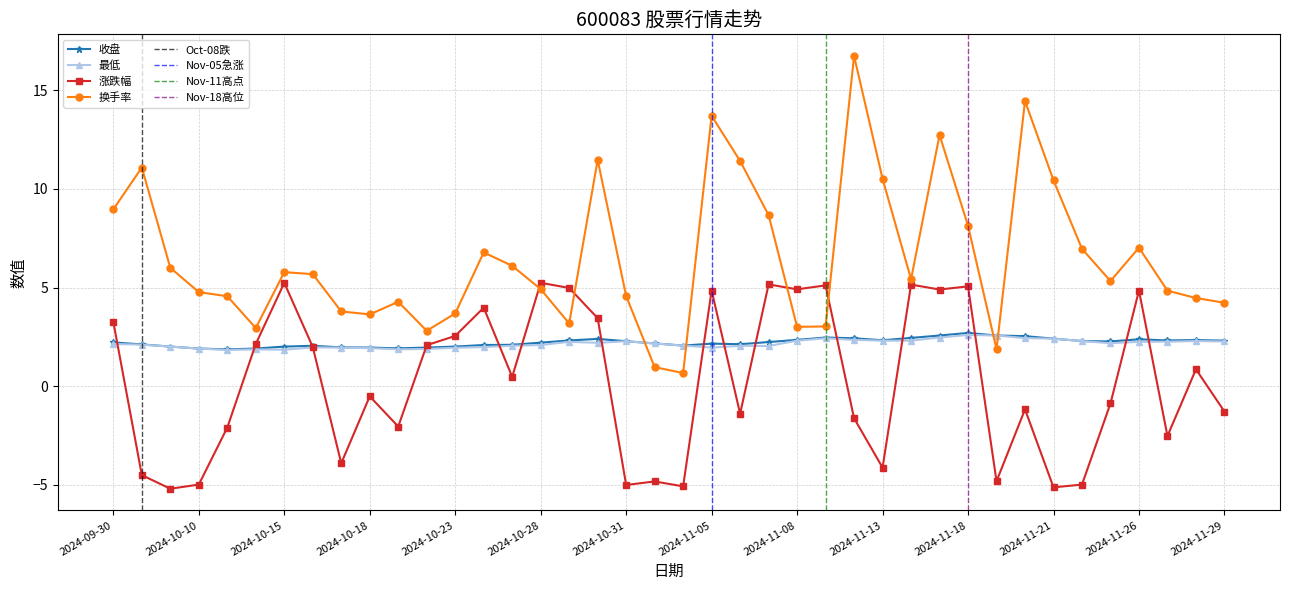

The value of 最低 at 2024-11-21 is 3.3. True or false?

False